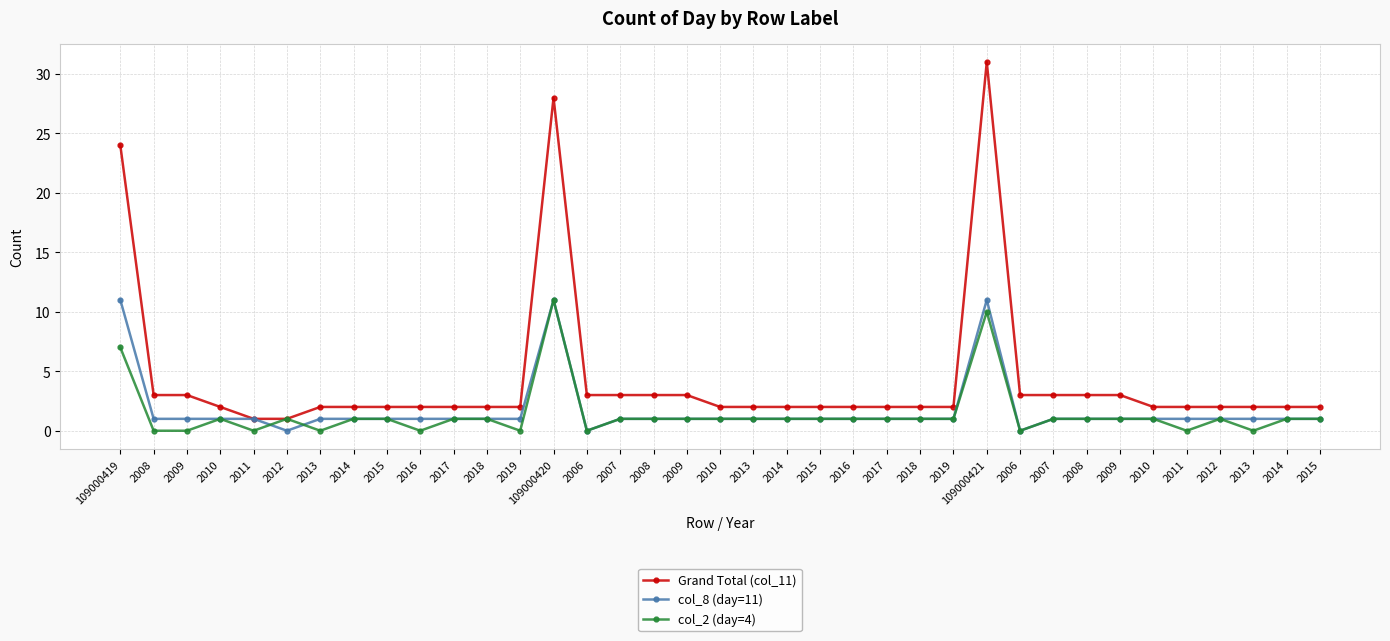

Is this an area chart (filled region under the line)?

No